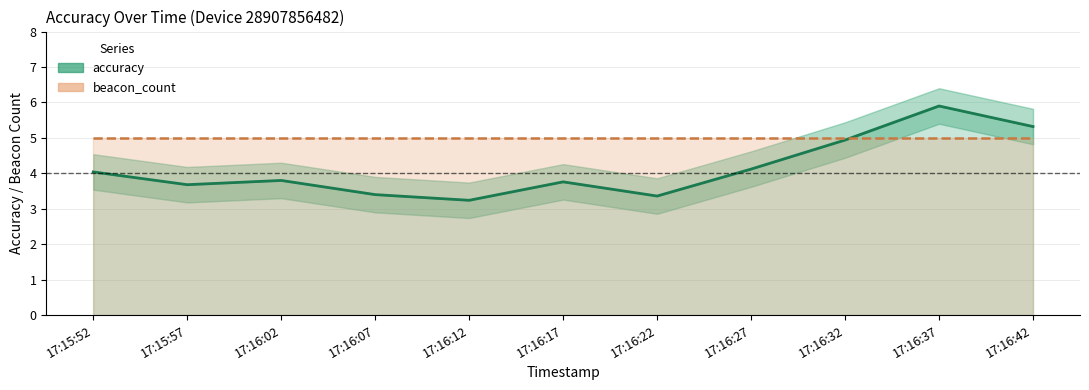

What is the sum of all accuracy_lower values?

40.1